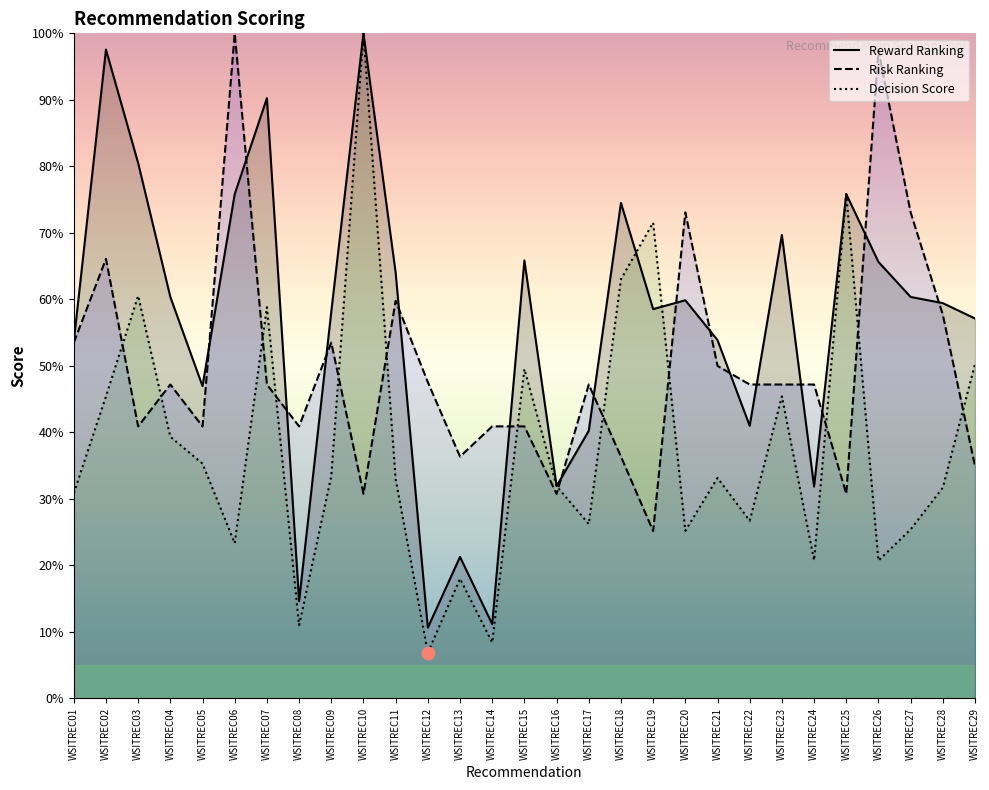

Is the value of Reward Ranking at WSITREC12 greater than the value of Decision Score at WSITREC17?

No